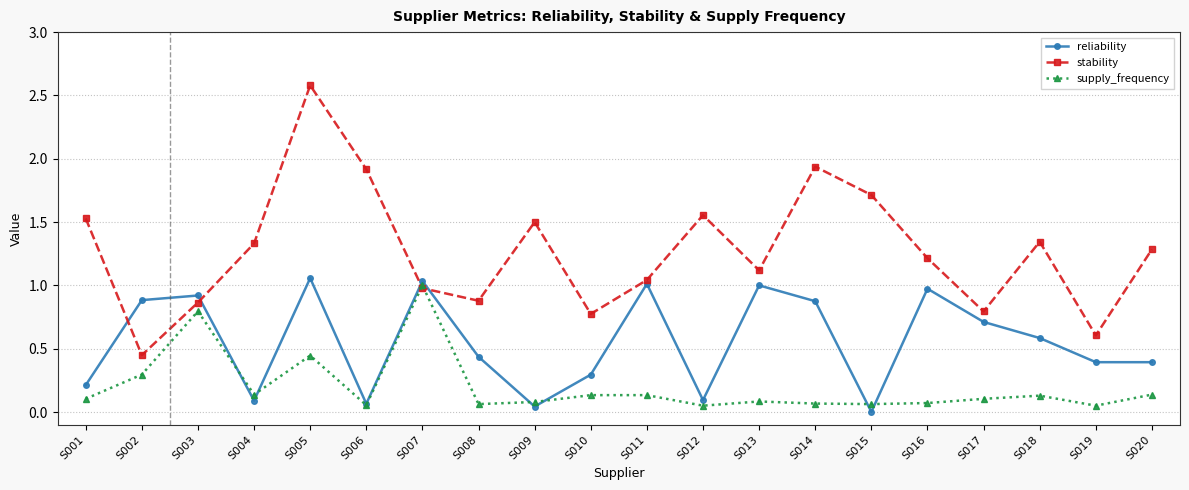

Is the value of reliability at S015 greater than the value of supply_frequency at S020?

No